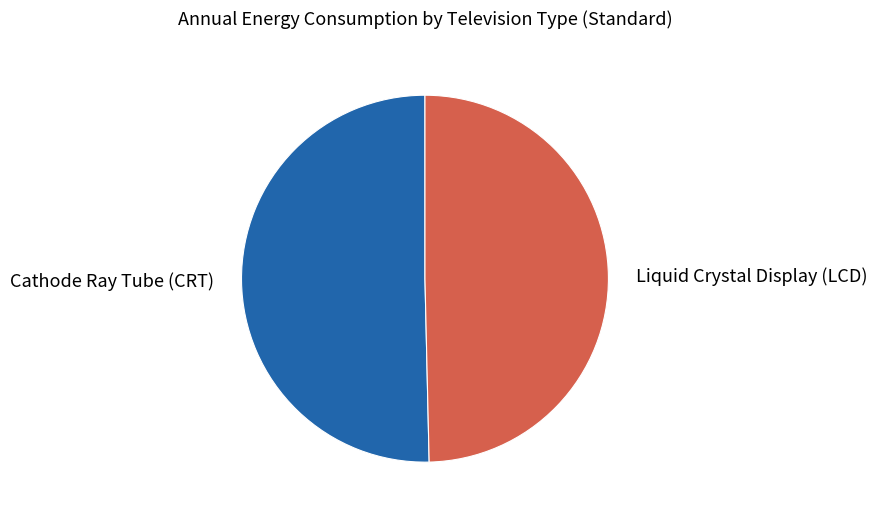

Combined, do Liquid Crystal Display (LCD) and Cathode Ray Tube (CRT) account for over 50%?

Yes